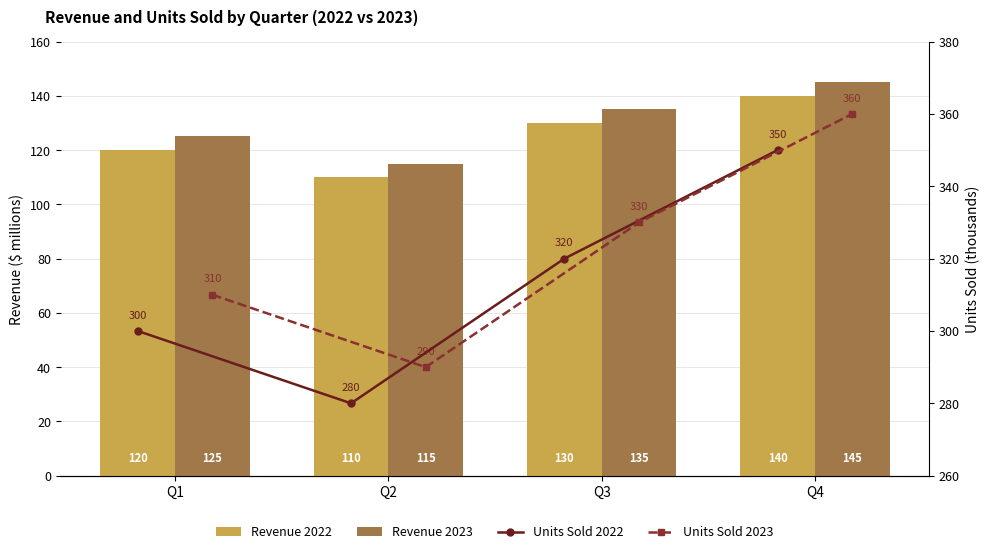

How many distinct data groups are displayed?

4